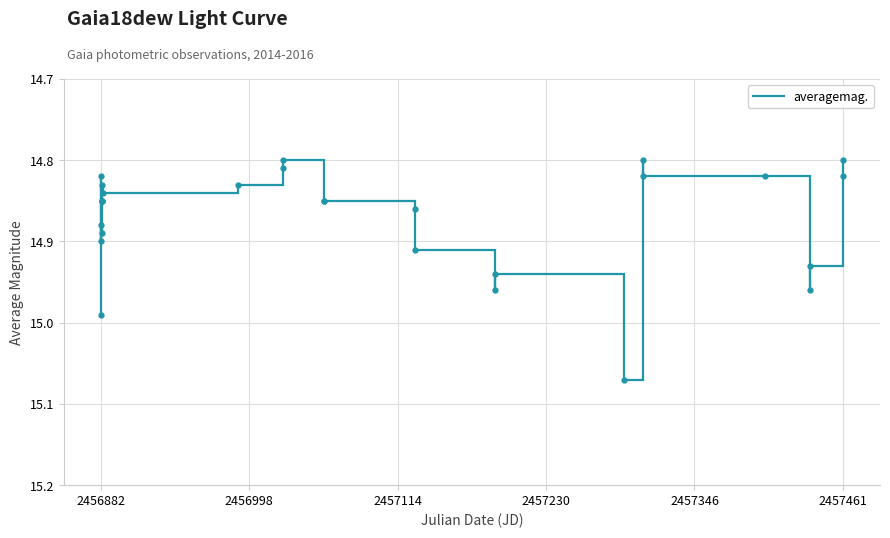

How many lines are shown in the chart?

1